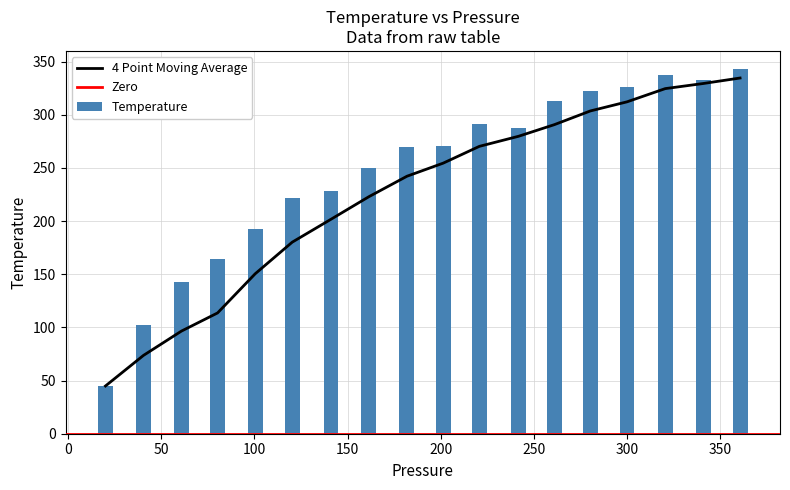

At which category does the chart reach its minimum across all series?

20